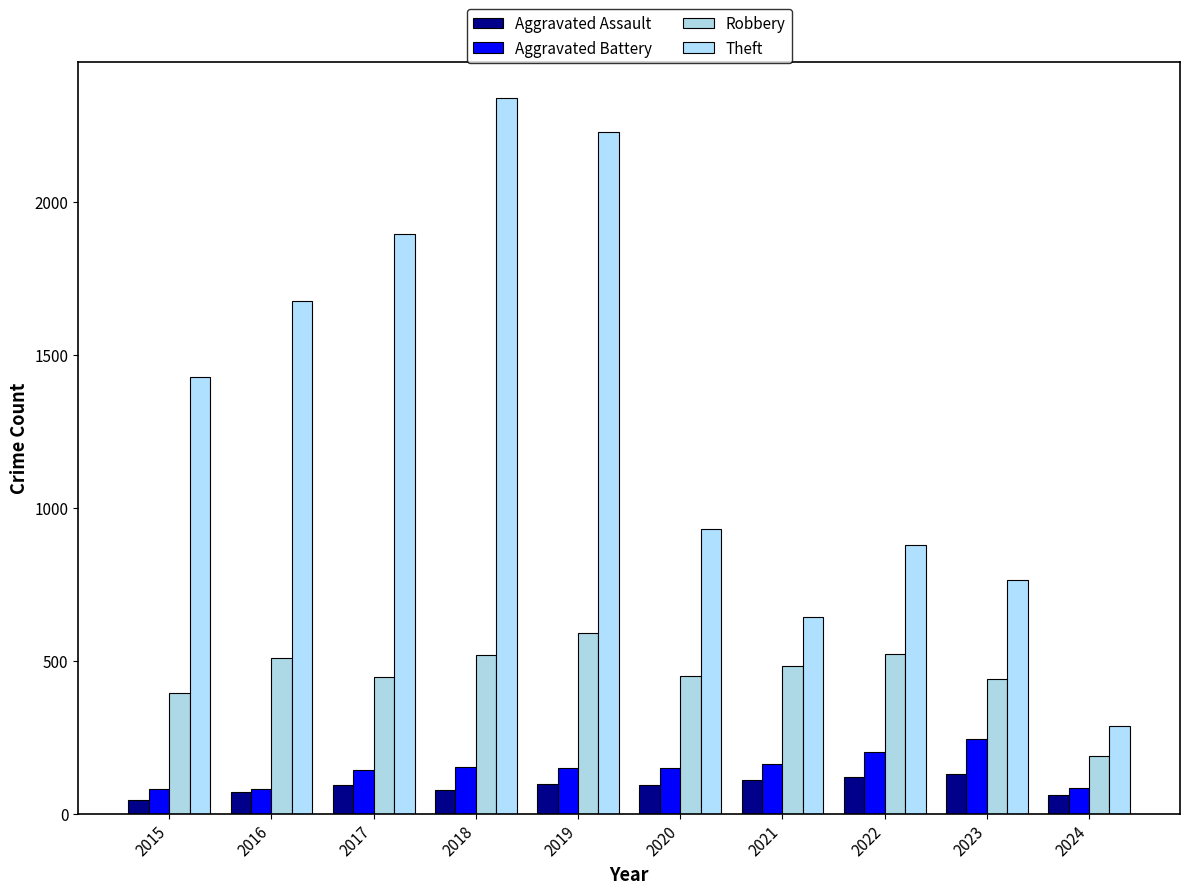

The value of Aggravated Battery at 2024 is 84. True or false?

True